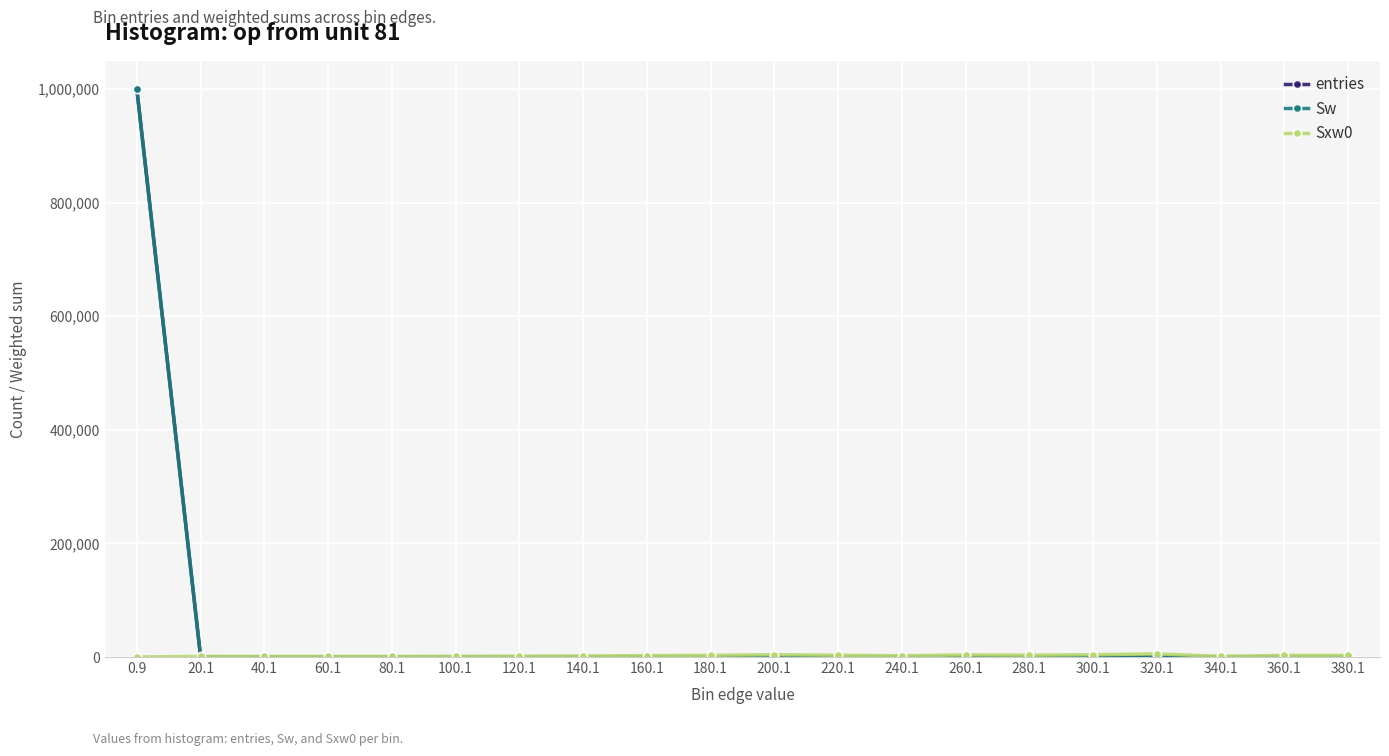

At 340.1, list the series in order from smallest to largest.

entries, Sw, Sxw0